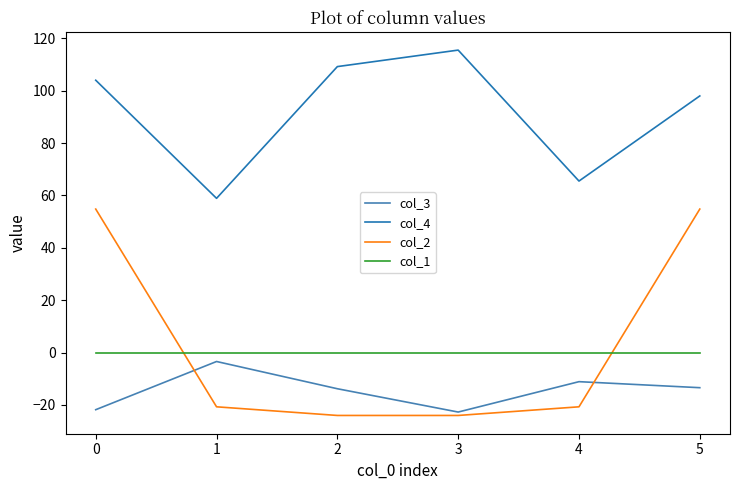

What is the maximum value shown in the chart?

115.5